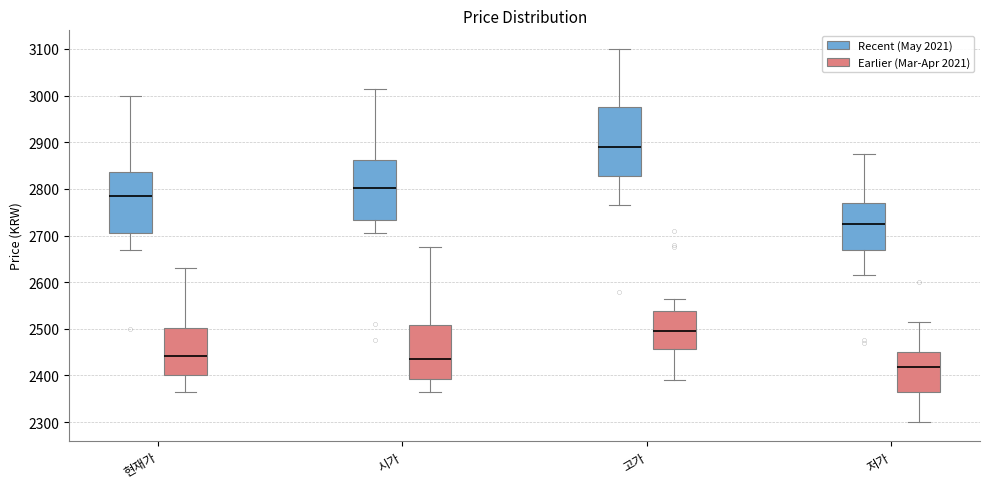

Comparing the boxes themselves (not the whiskers), which one is the tallest?

고가 (Recent (May 2021))